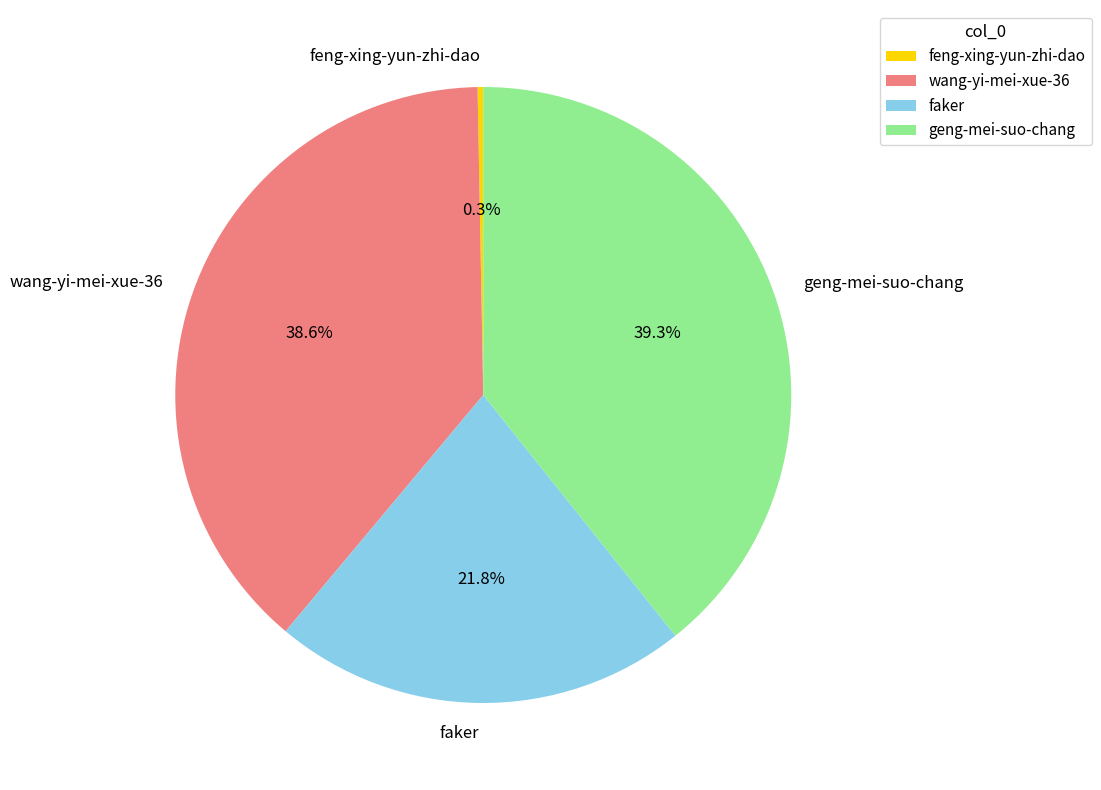

To the nearest percent, what is the difference between the largest and smallest slice percentages?

39%